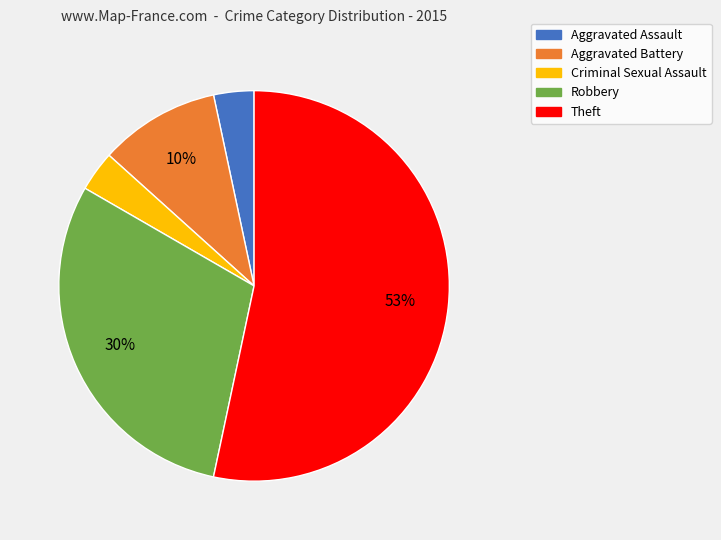

To the nearest percent, what percentage of the pie is Aggravated Assault?

3%